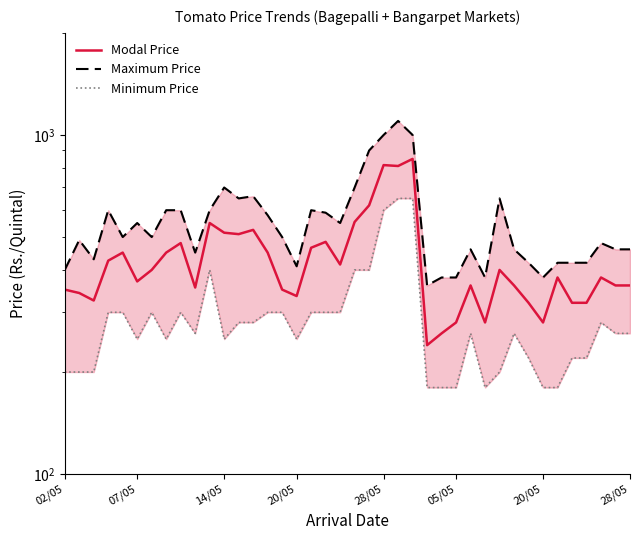

In Minimum Price, how many points are lower than both neighbors (excluding endpoints)?

6